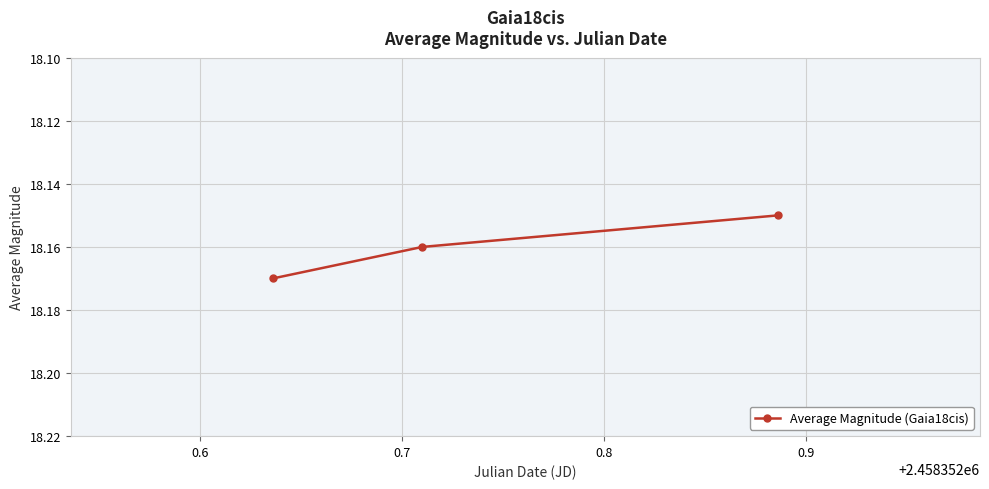

What is the sum of all values?

54.5